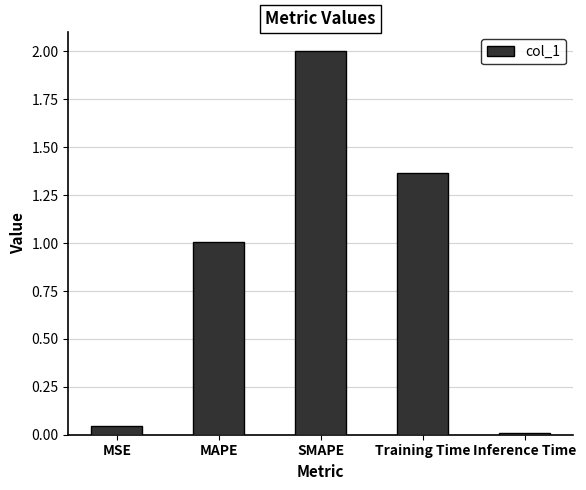

The chart shows a value of 0.0 at Inference Time. True or false?

True